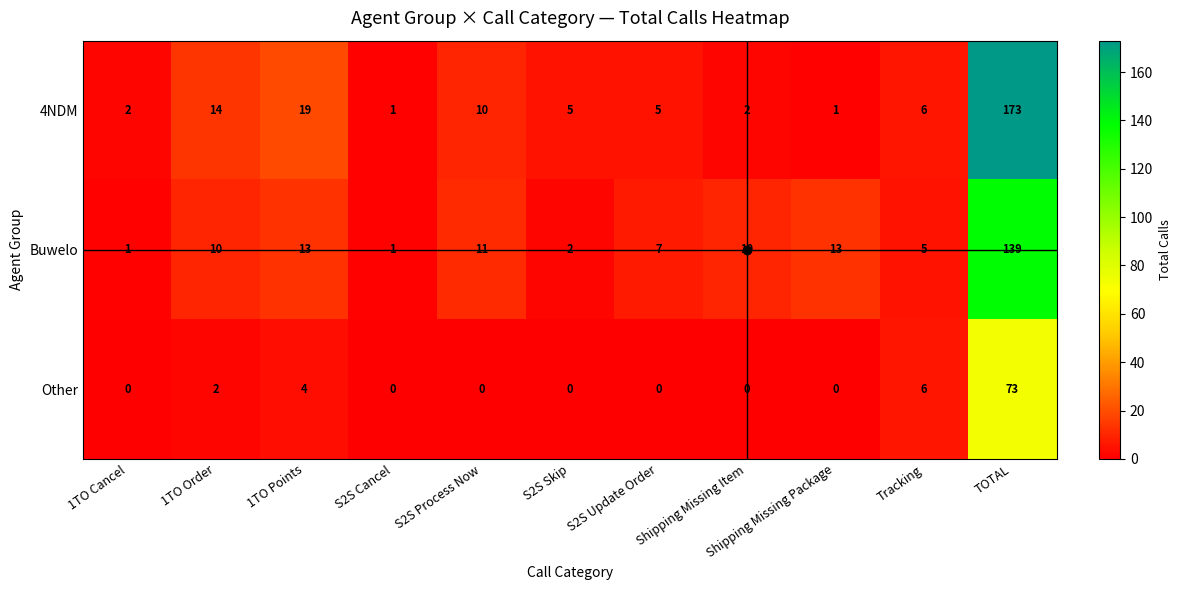

Which series has the largest range (max minus min)?

4NDM